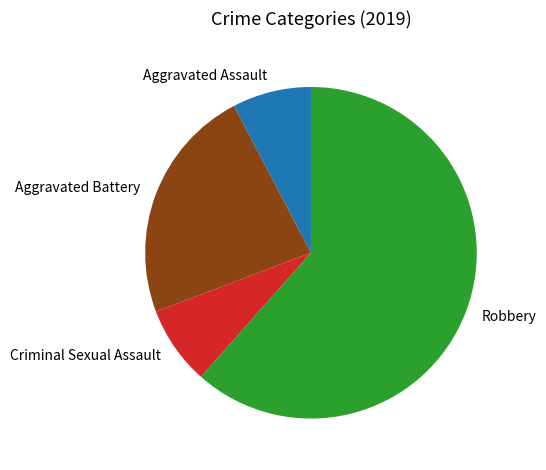

Which category has the biggest portion of the pie?

Robbery